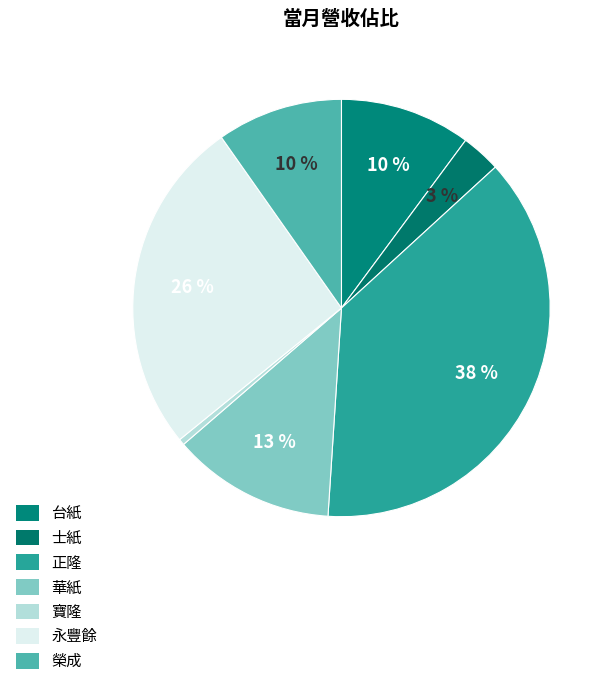

Count the number of slices in the pie.

7